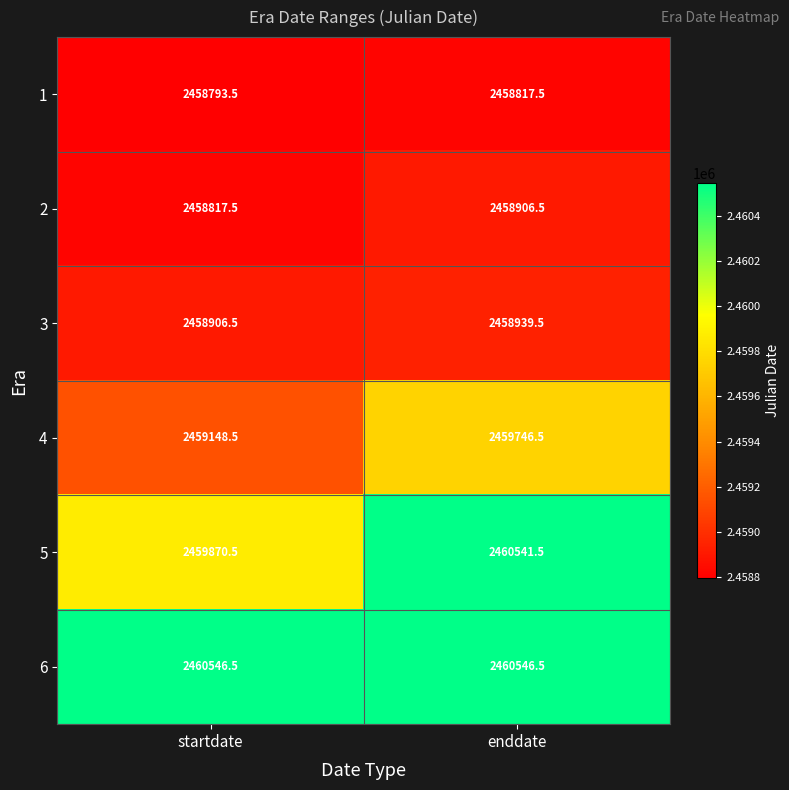

Which series changed the most between startdate and enddate?

5